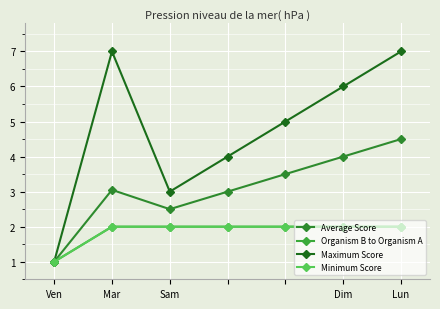

Is this an area chart (filled region under the line)?

No